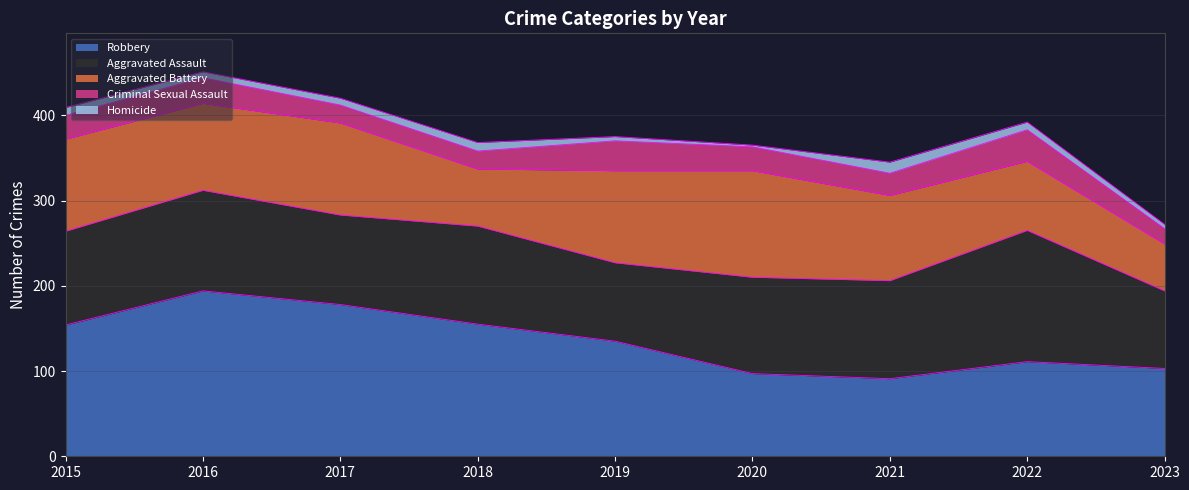

At which label does Aggravated Battery first exceed 102?

2015